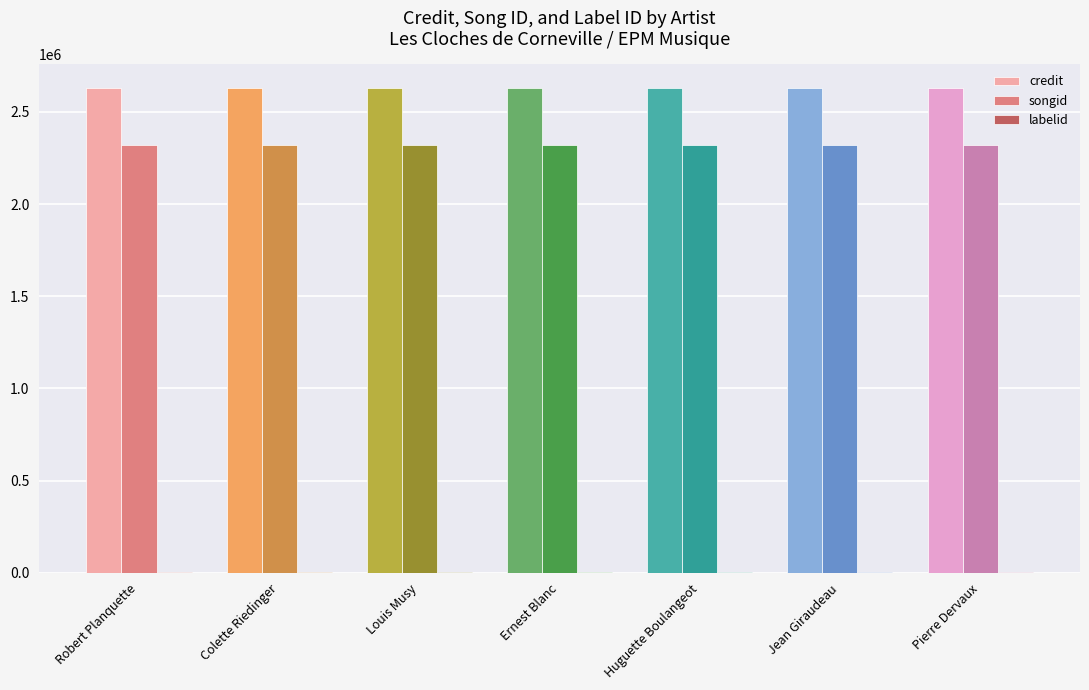

What is the greatest value displayed?

2626280